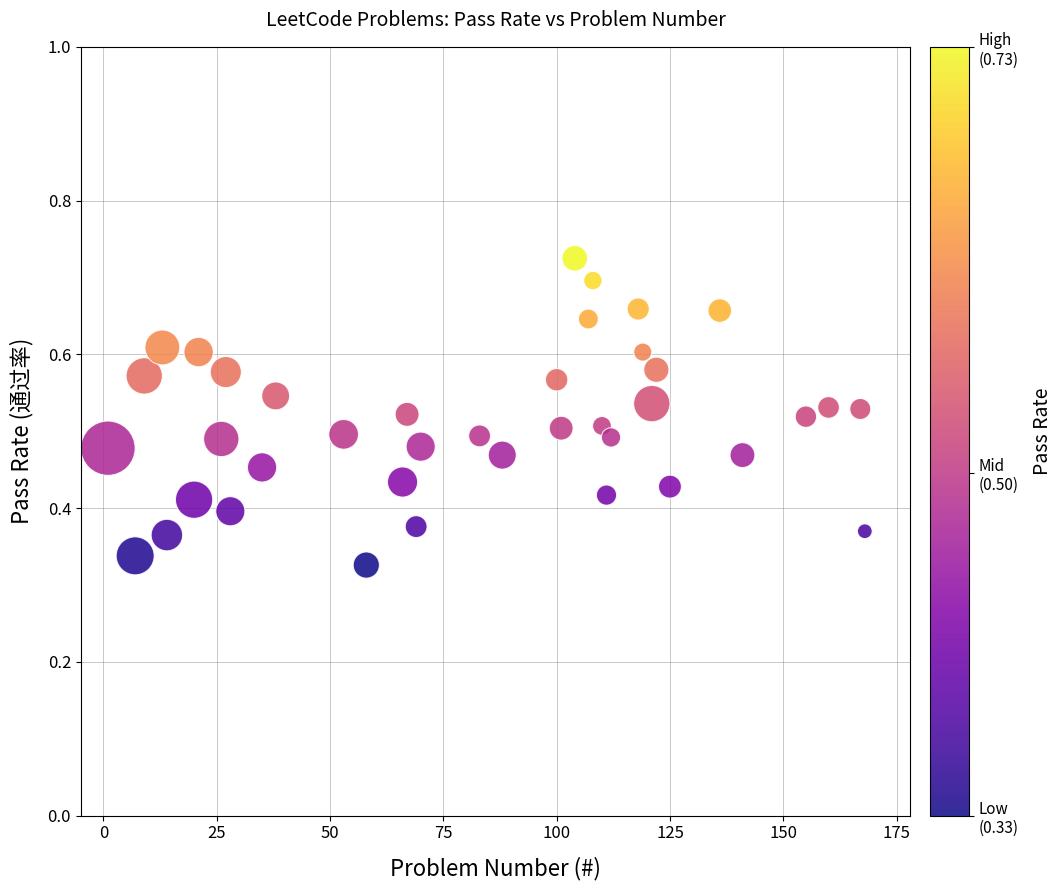

What is the range of X values (max minus min)?

167.0